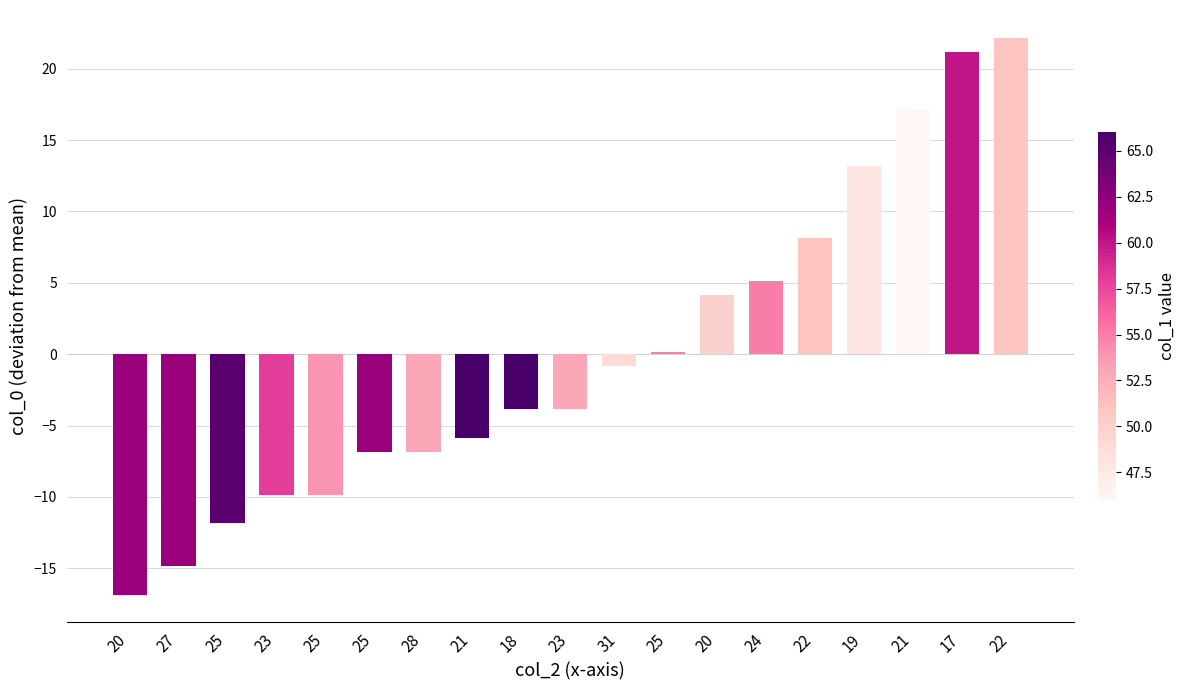

At which label is the value closest to 2?

25